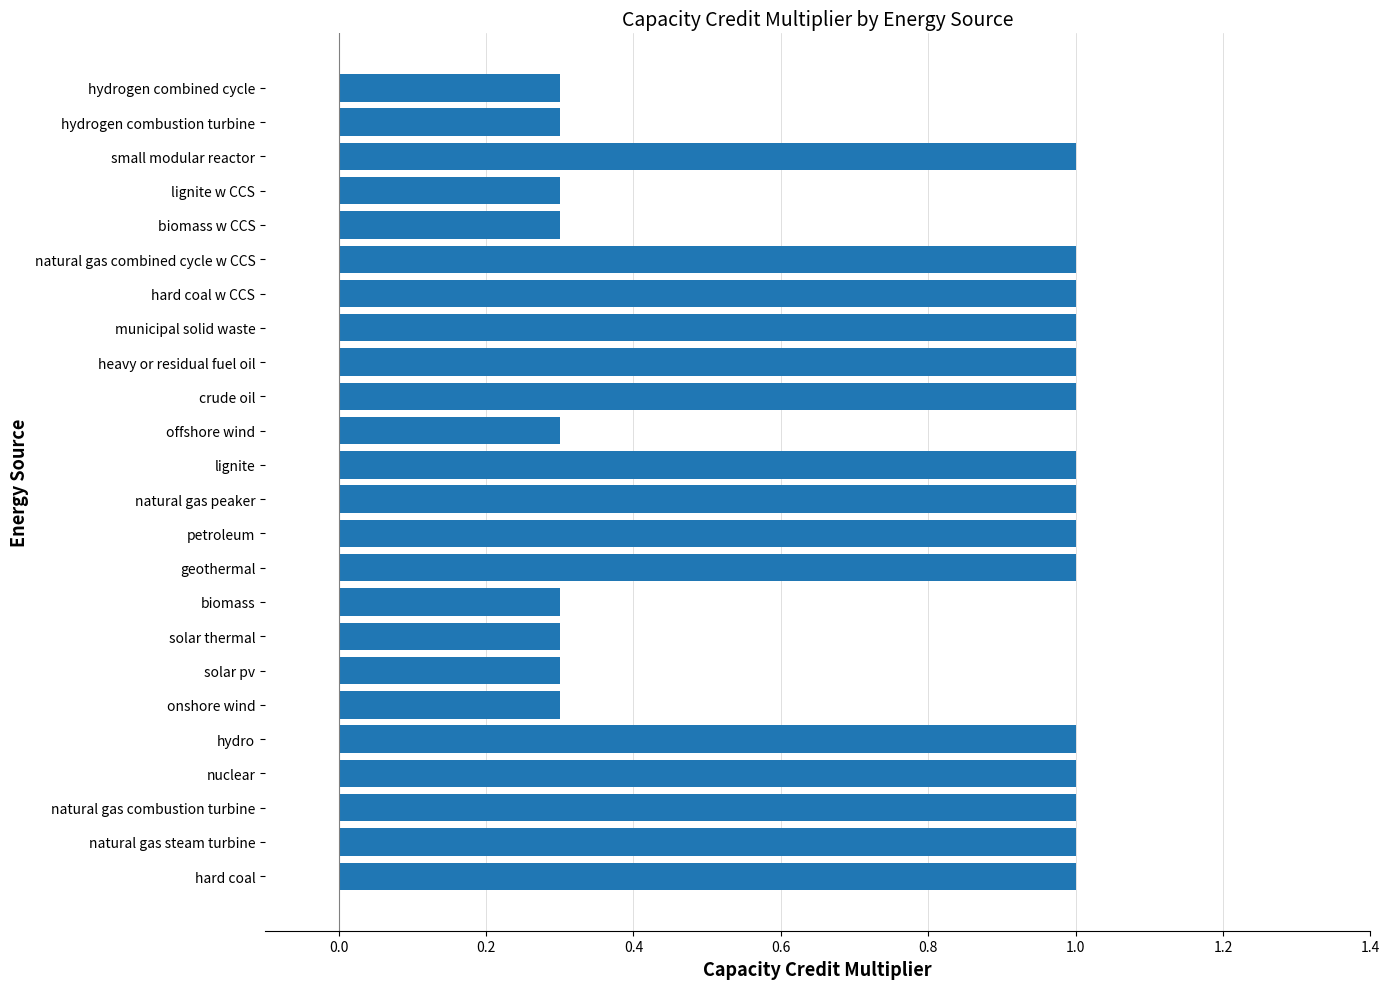

What is the change in value from lignite to hydrogen combustion turbine?

-0.7